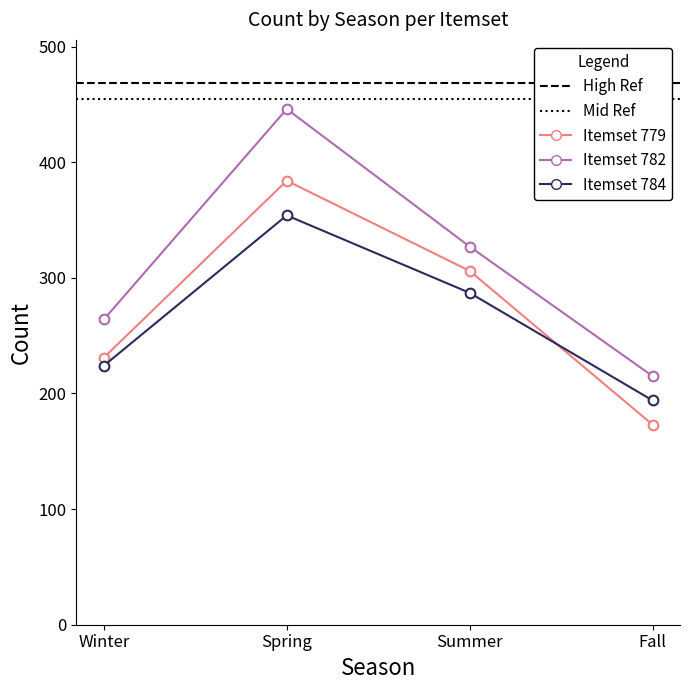

What position from the right is Summer?

2